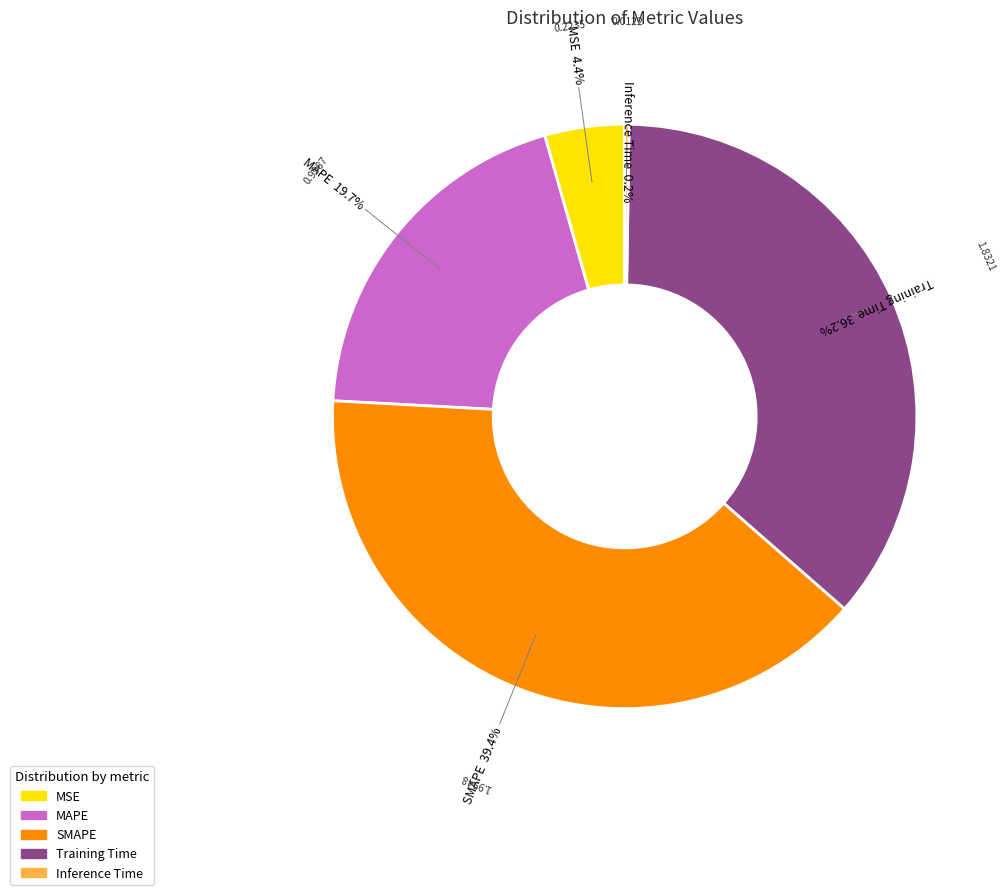

The MAPE slice represents 20% of the pie. True or false?

True